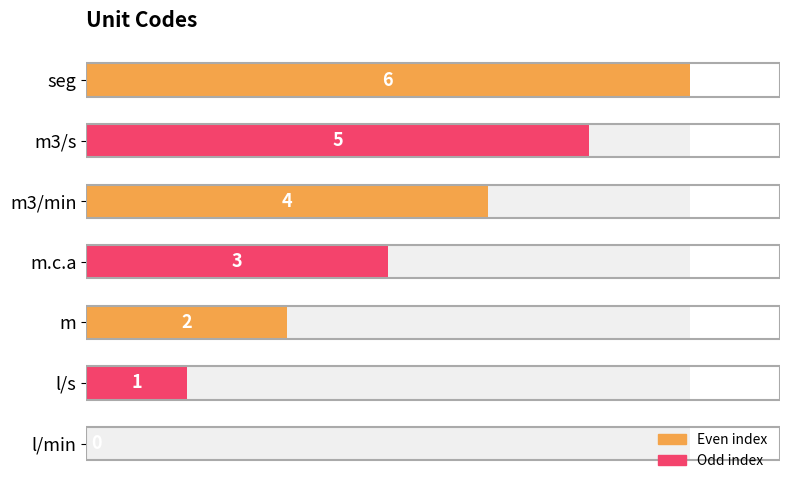

Between 0 and 6, which is larger?

6